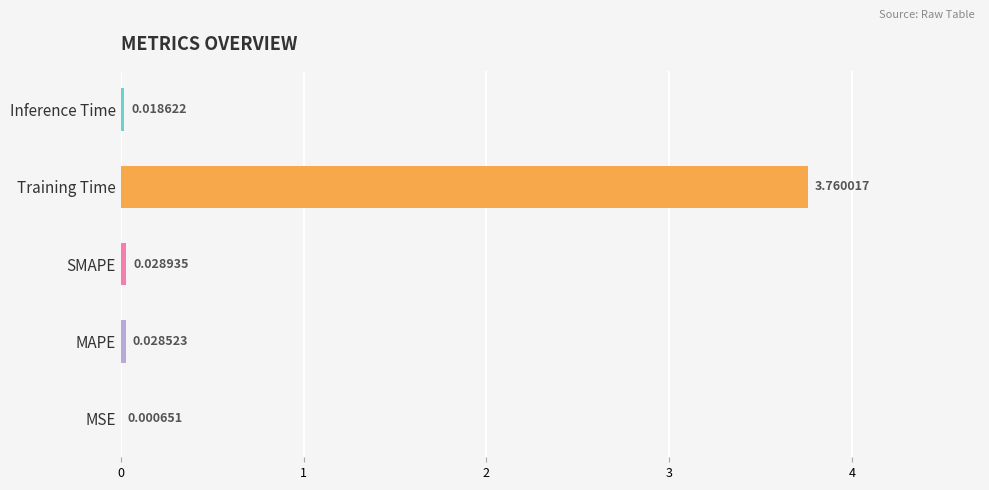

Between Training Time and MSE, which is larger?

Training Time